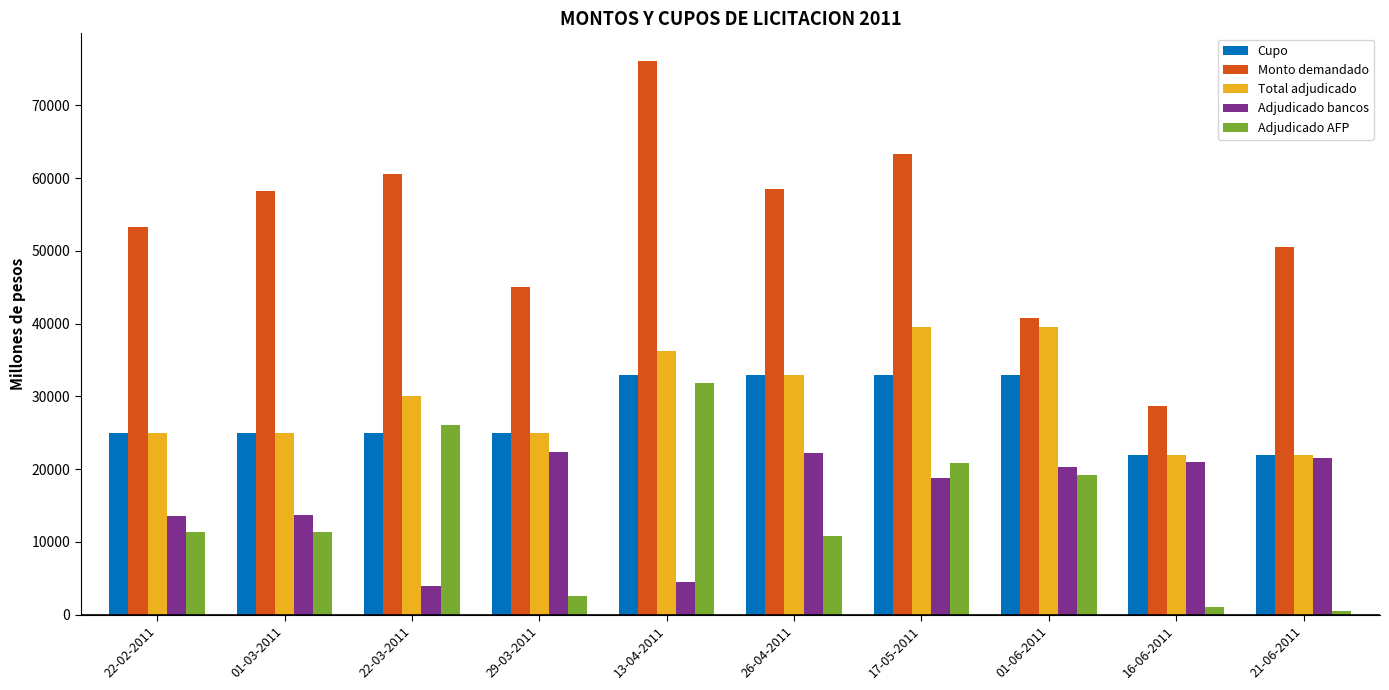

The Monto demandado series shows 23402 at 29-03-2011. True or false?

False